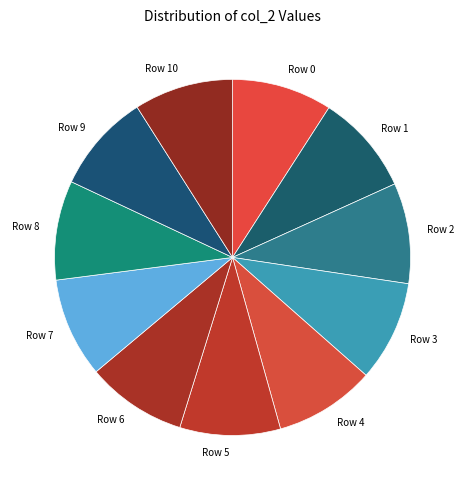

Does Row 4 represent more than half of the total?

No